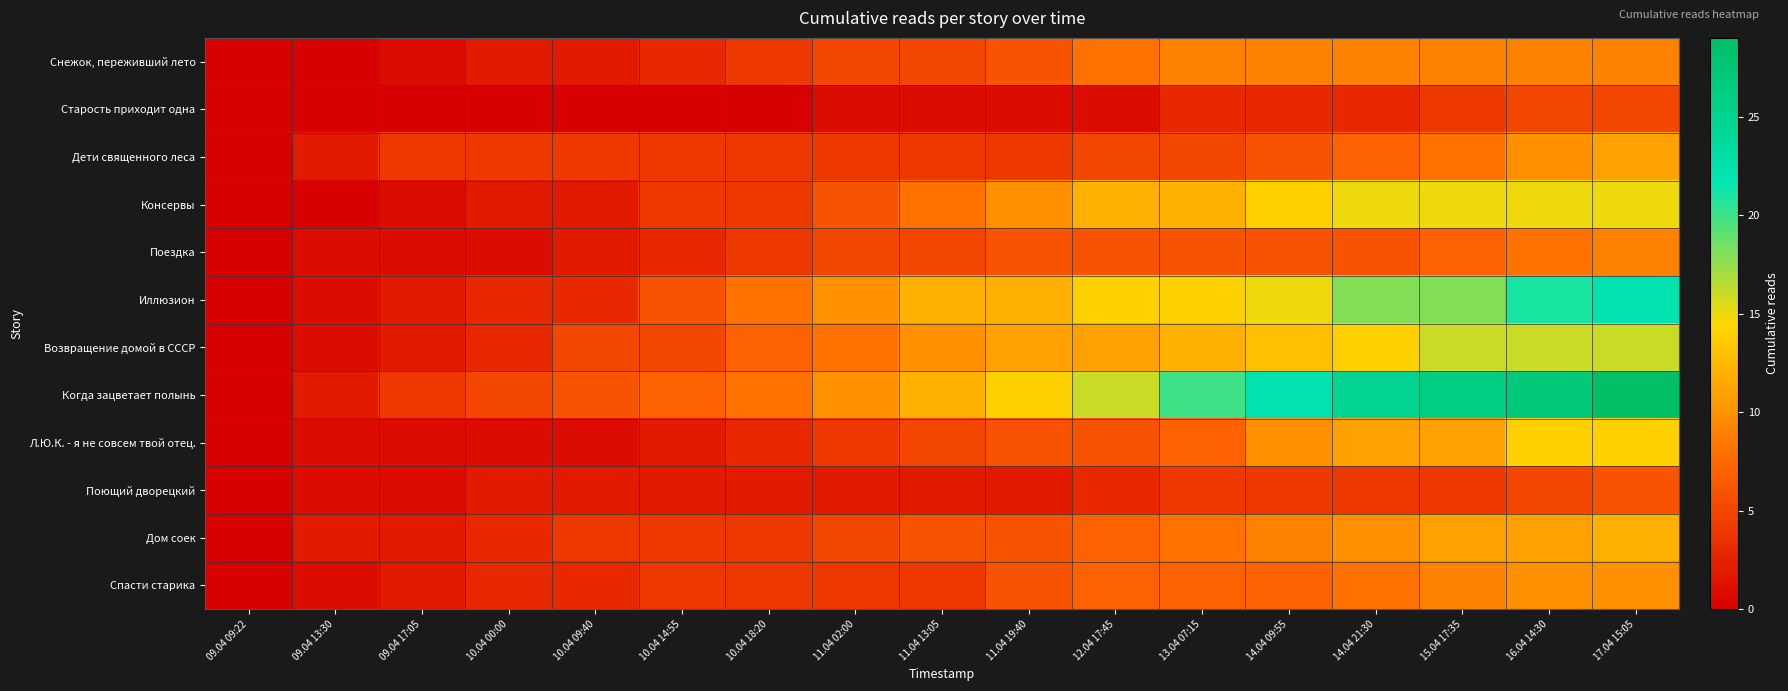

What is the total value across all series at 16.04 14:30?

151